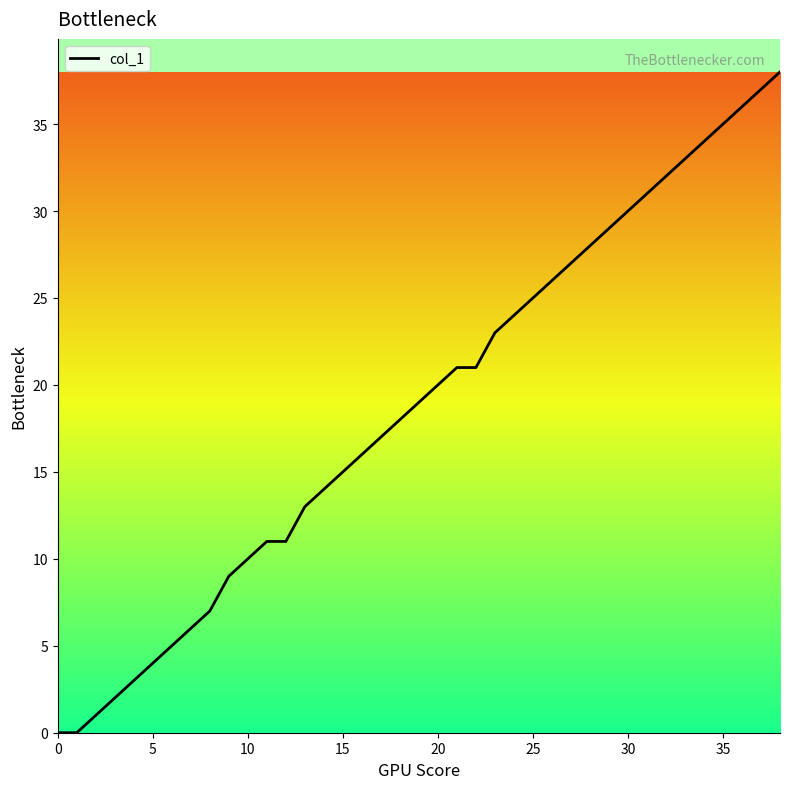

What is the difference between the maximum and minimum values?

38